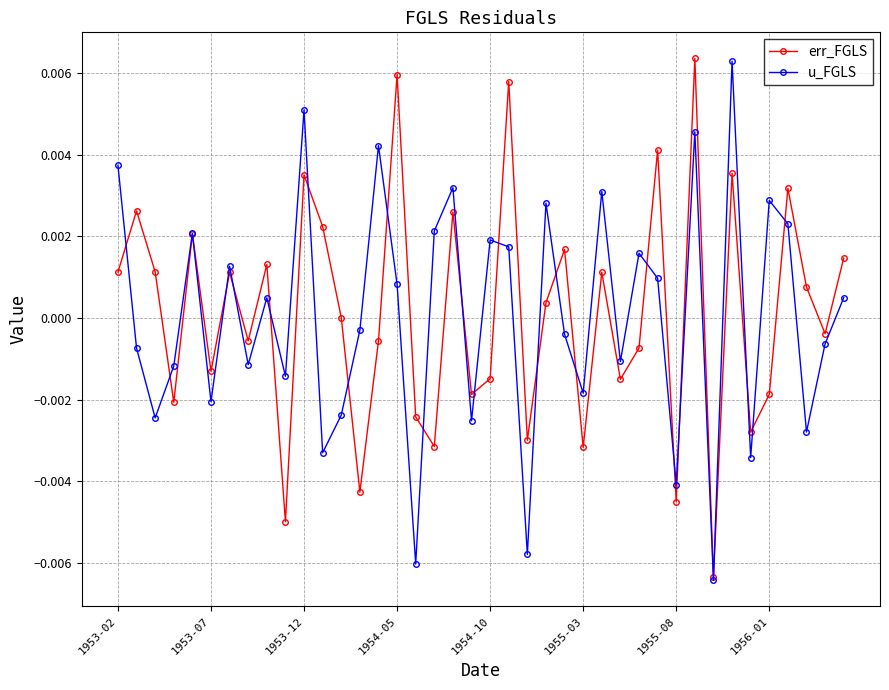

How many interior local valleys does the err_FGLS series have?

14